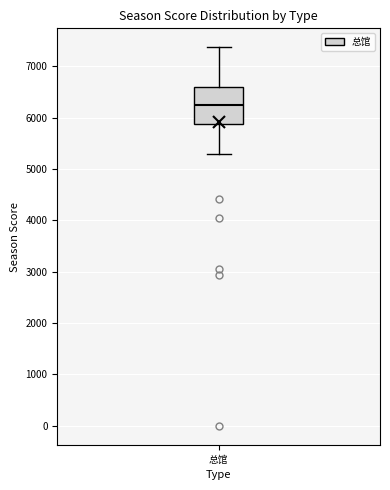

Transcribe this box plot: give where the median line is, the range the box spans, and where the two whiskers end, as read against the y-axis. The values are not printed on the chart, so give them approximately, as read against the axis.

median 6200, box 5900 to 6600, whiskers 5300 to 7400